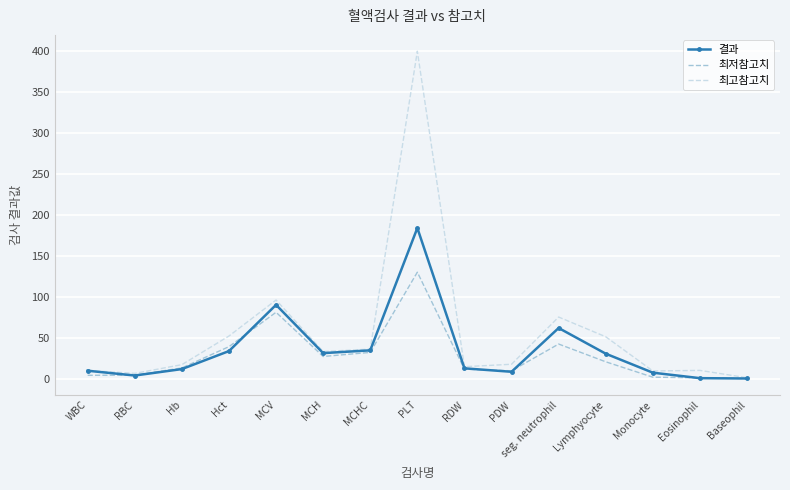

What position from the right is MCV?

11